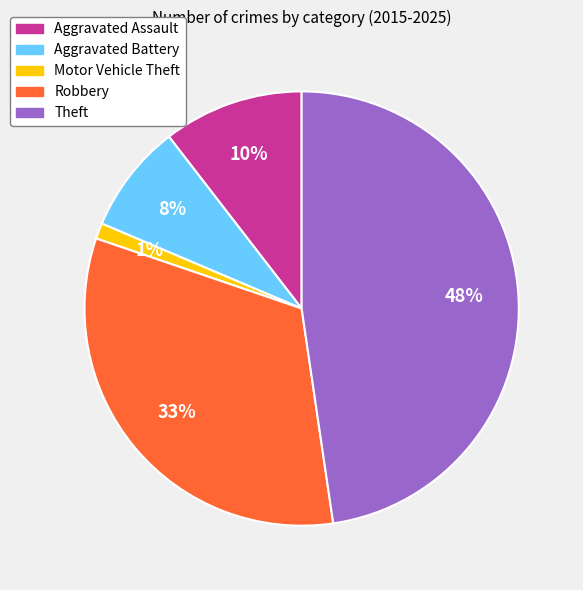

Which category has the smallest portion of the pie?

Motor Vehicle Theft